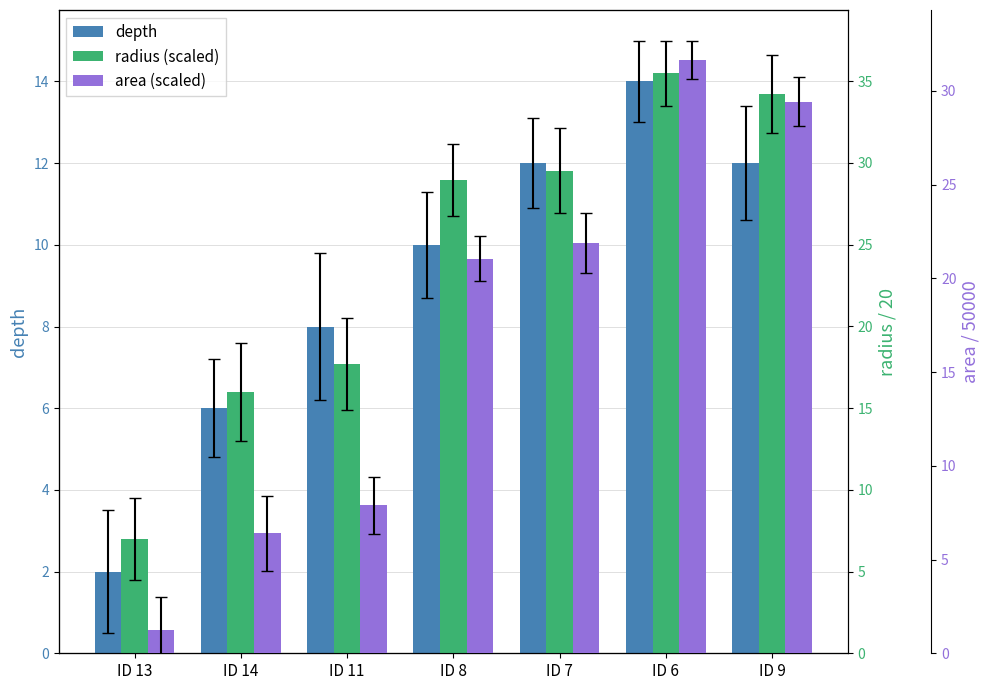

What is the sum of the depth values at ID 11 and ID 14?

14.0